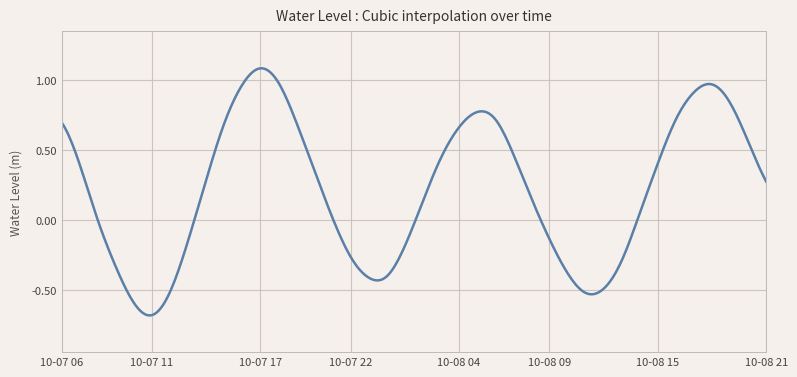

Does the chart display data point markers on the line(s)?

No